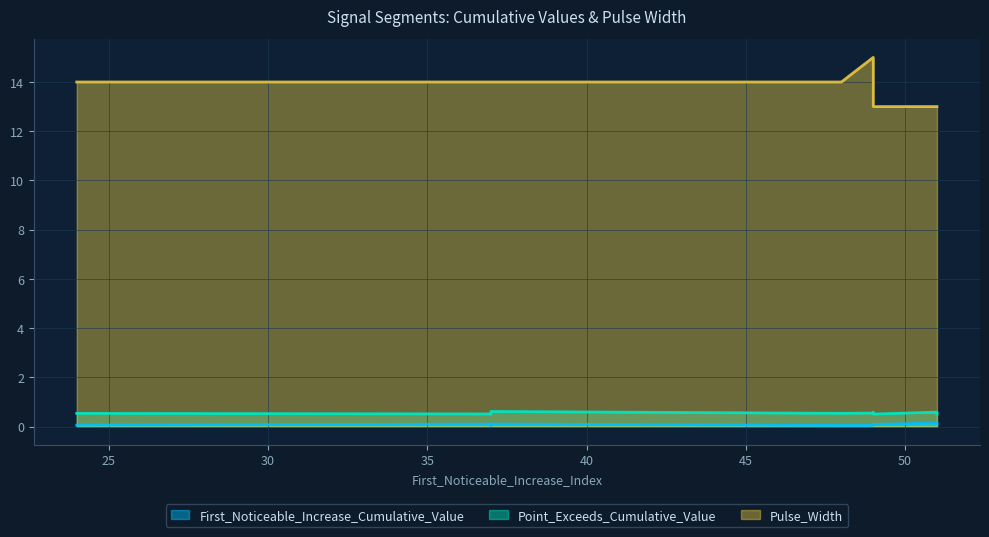

What is the value of the First_Noticeable_Increase_Cumulative_Value point at the 8th from the left?

0.1